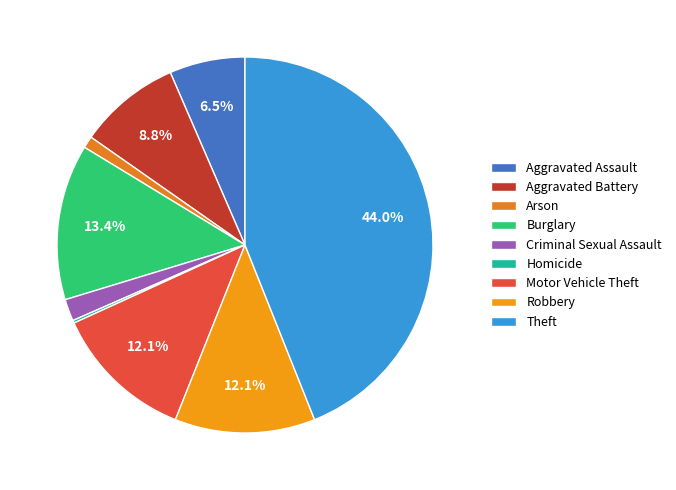

True or false: Motor Vehicle Theft accounts for 12% of the total.

True